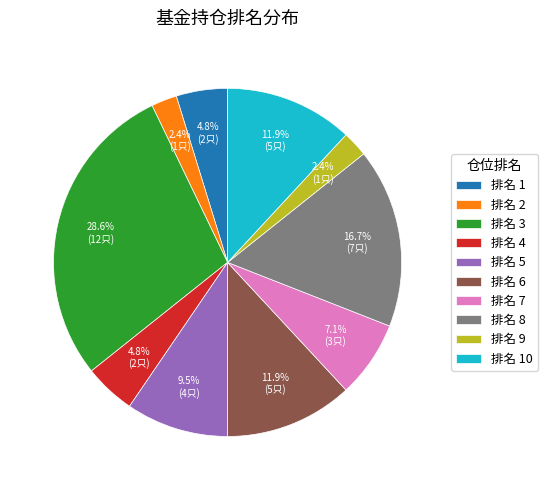

Between 排名 10 and 排名 8, which is larger?

排名 8